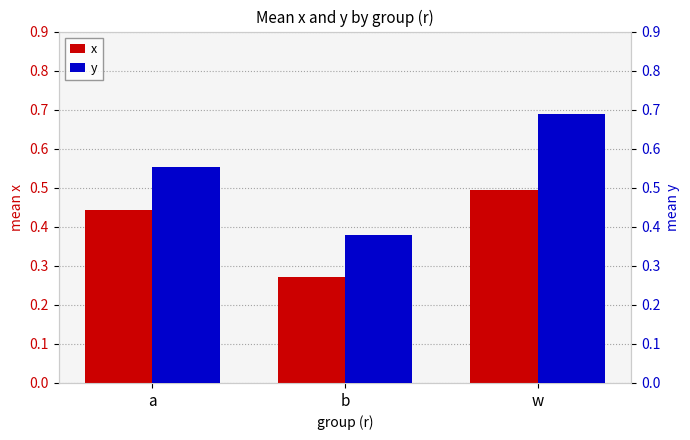

Reading left to right, list all the values displayed in this chart.

x: a=0.4	b=0.3	w=0.5
y: a=0.6	b=0.4	w=0.7